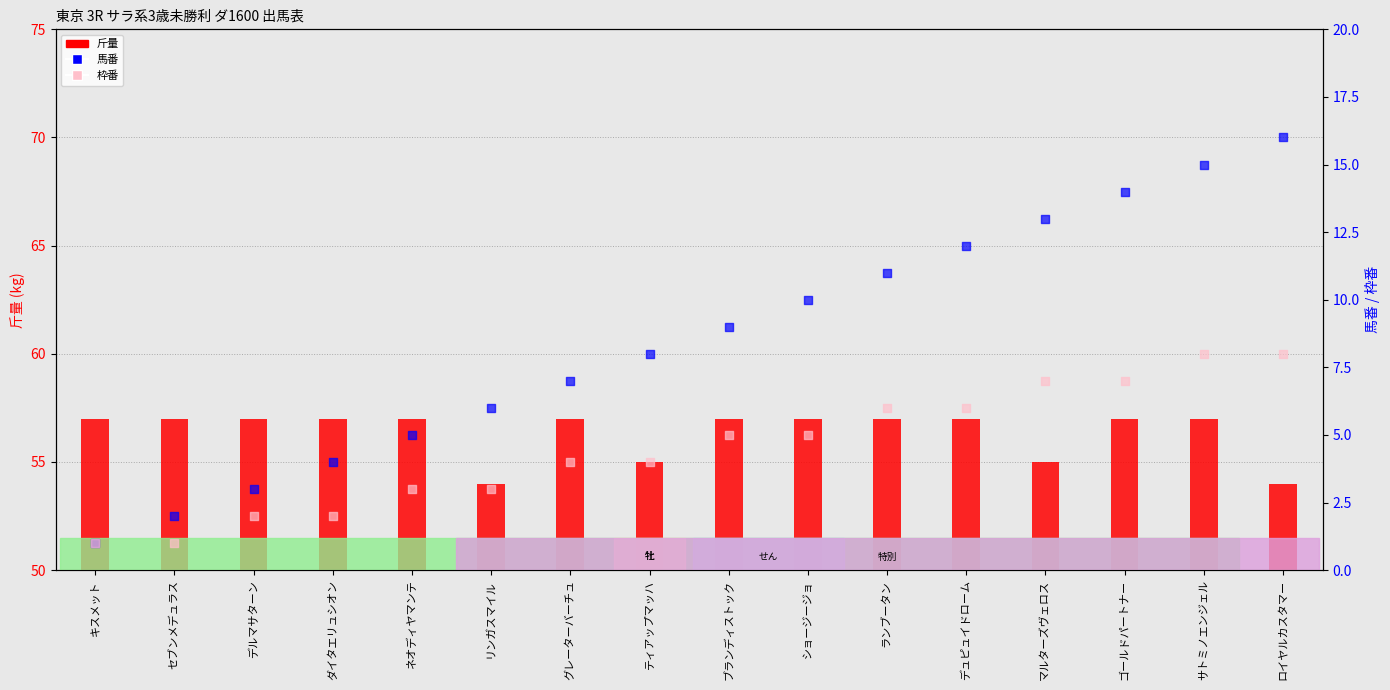

Which series has the largest total across all categories?

斤量